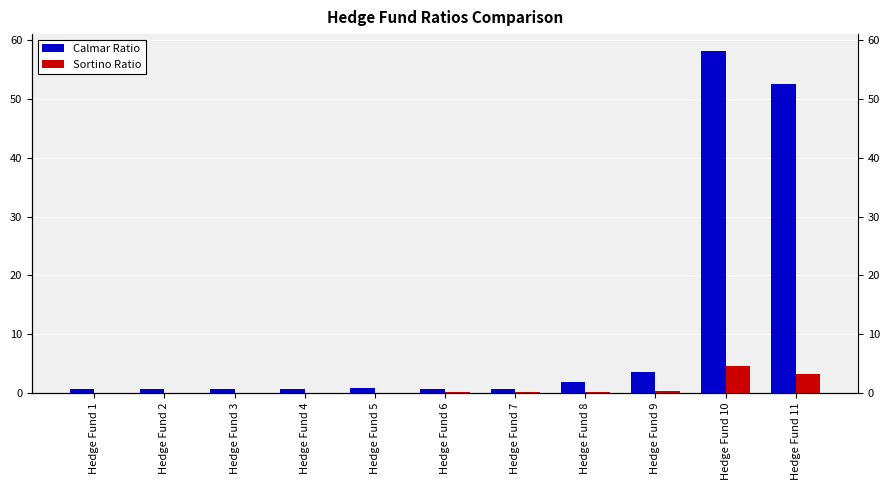

The Calmar Ratio series shows 0.2 at Hedge Fund 3. True or false?

False